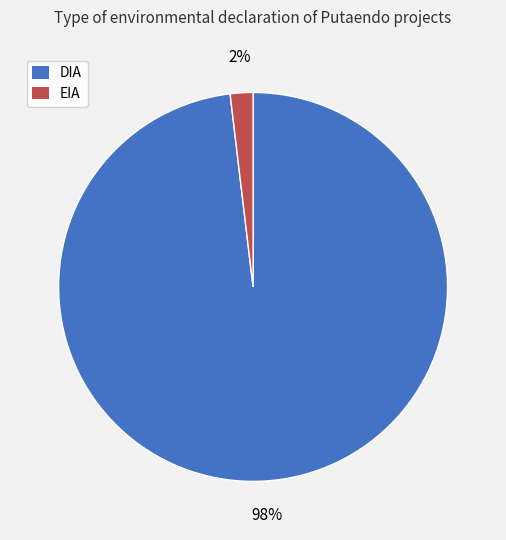

The DIA slice represents 93% of the pie. True or false?

False